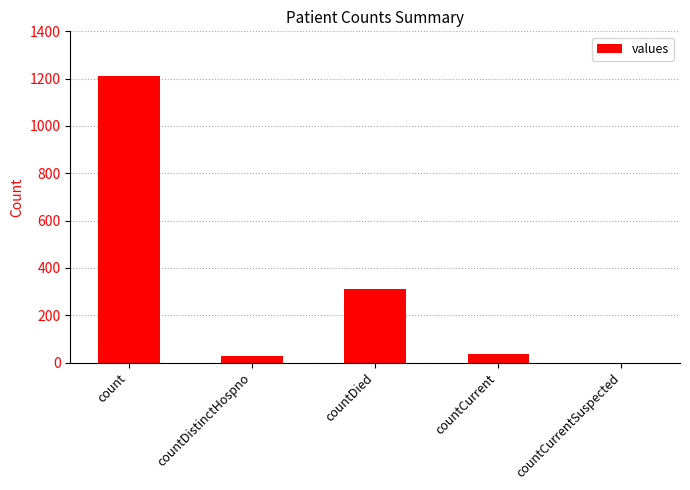

What is the maximum value shown in the chart?

1213